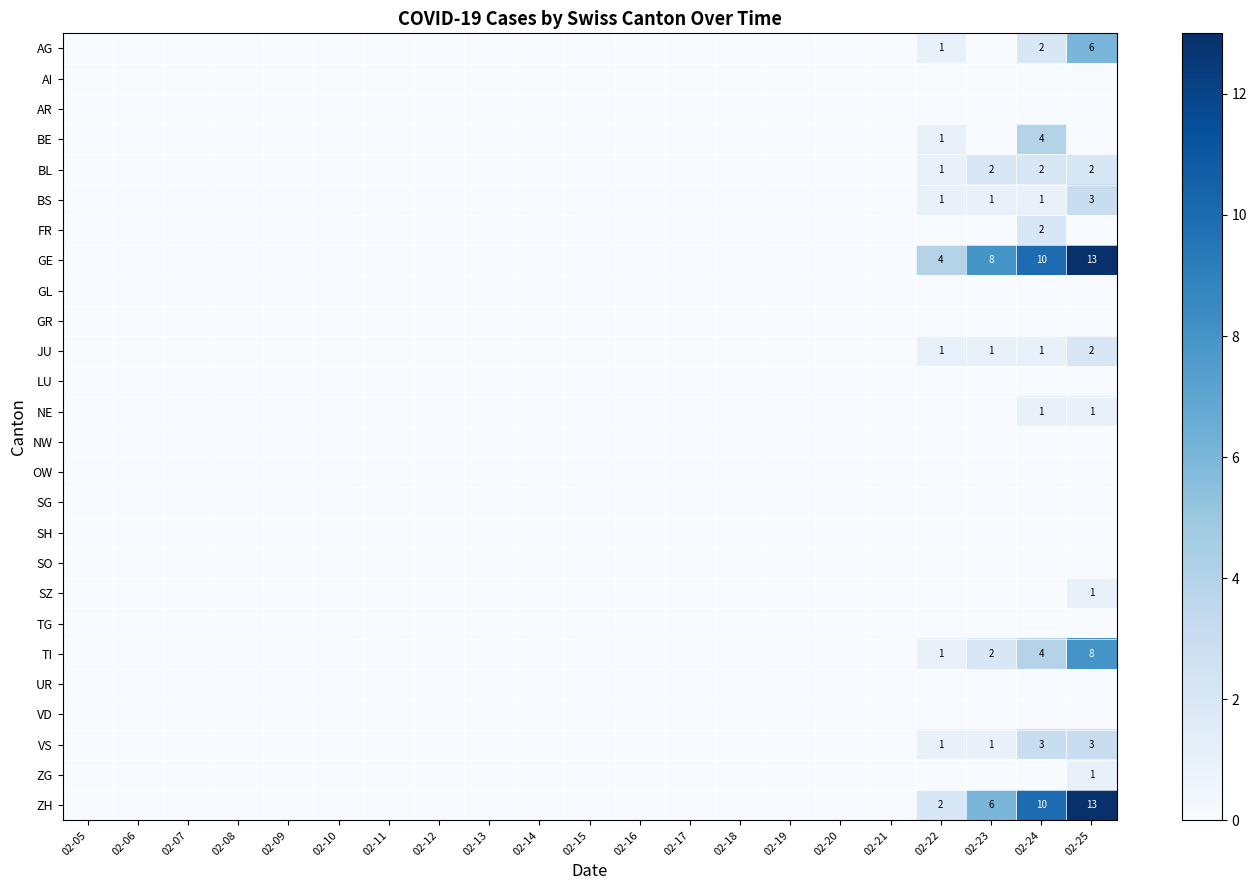

What is the sum of the AG values at 02-25 and 02-24?

8